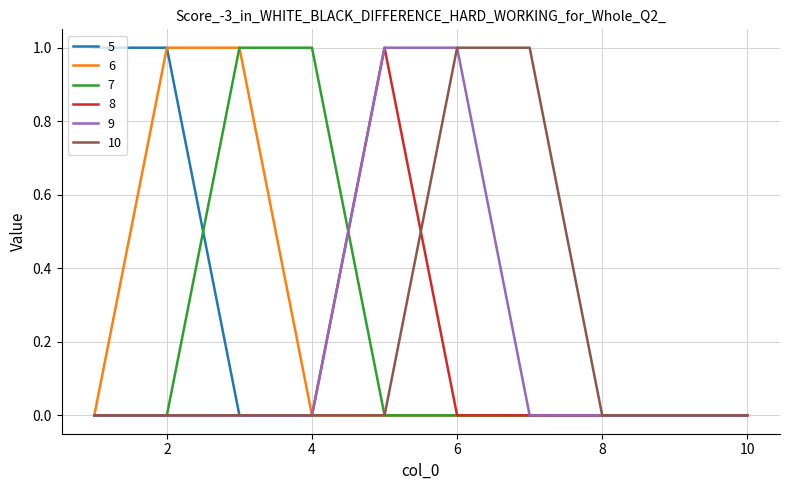

How many lines are shown in the chart?

6